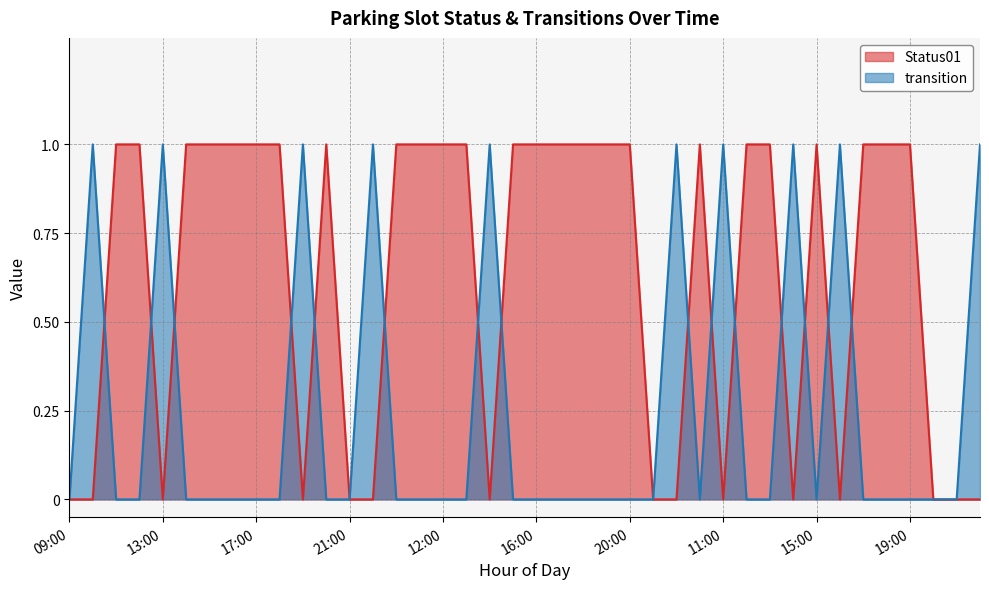

Which has a higher value, 11:00 or 21:00?

11:00